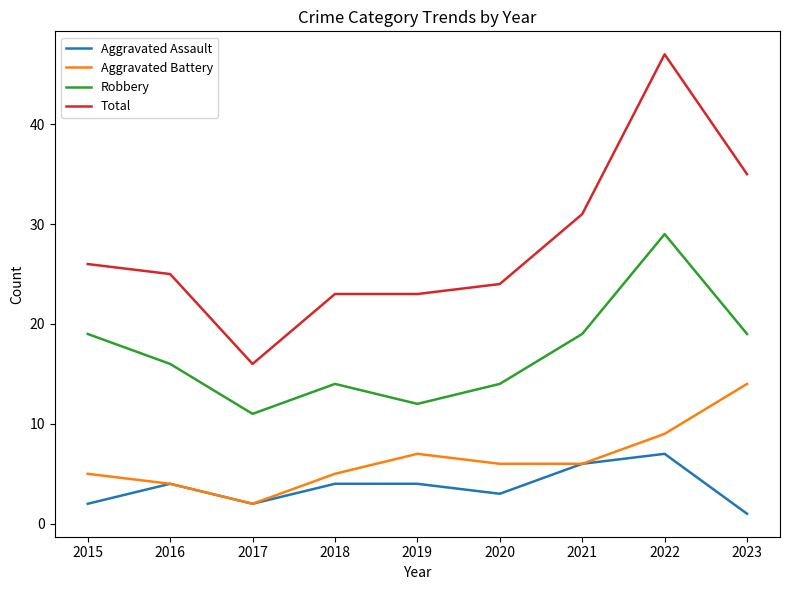

The Robbery series shows 11 at 2023. True or false?

False